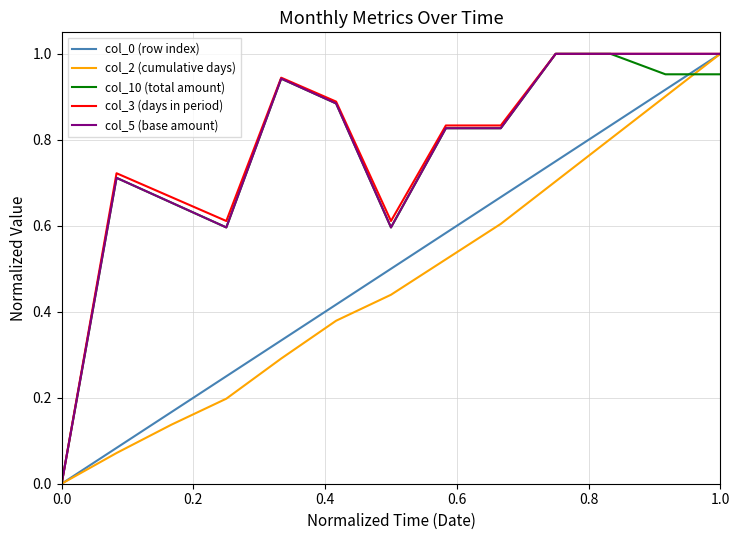

The col_10 (total amount) series shows 0.0 at 0.0. True or false?

True